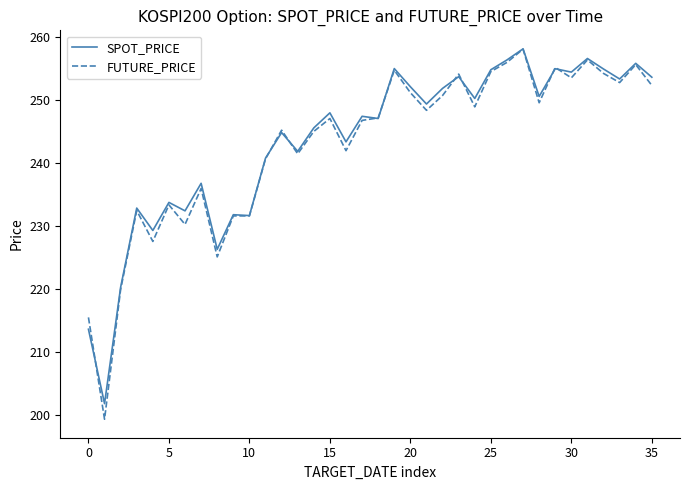

Count the number of categories in the chart.

36